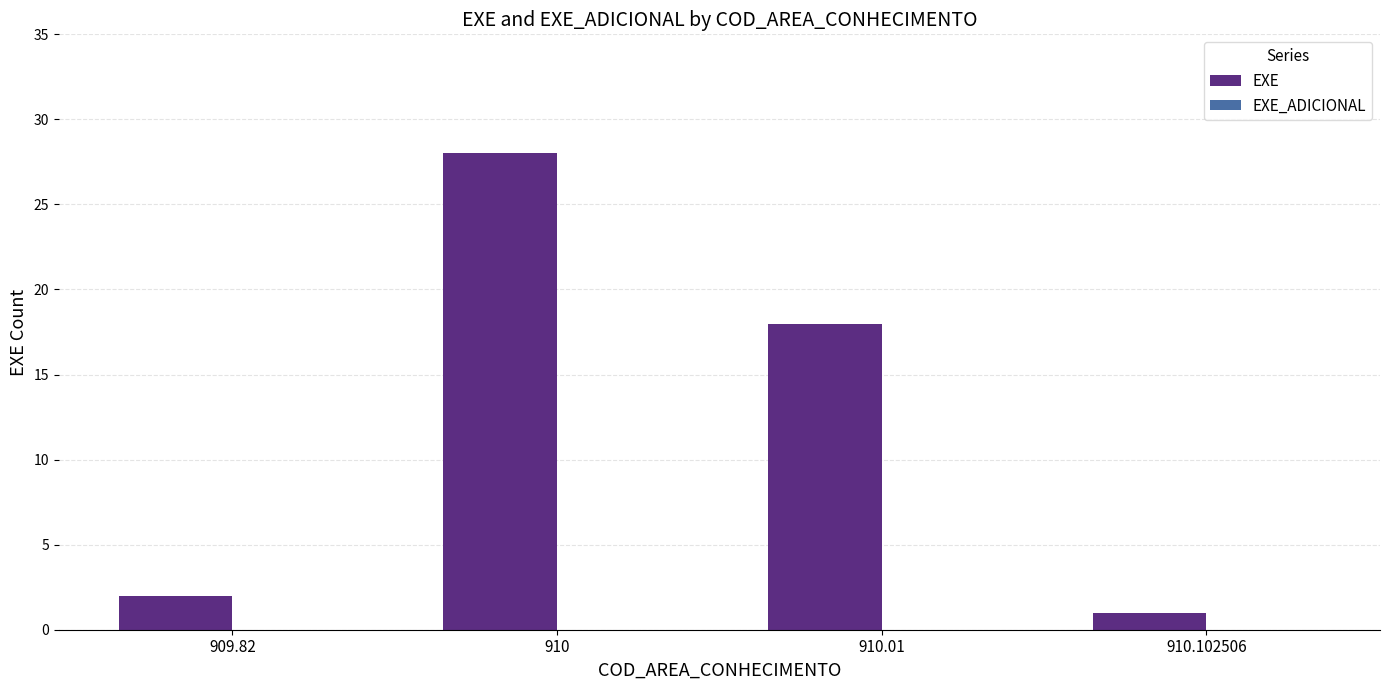

The chart shows a value of 18 at 910.01. True or false?

True